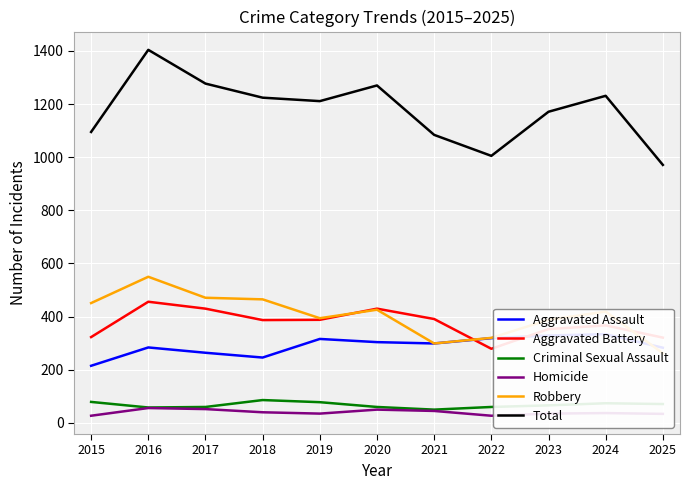

Where is the first local maximum for Aggravated Assault?

2016